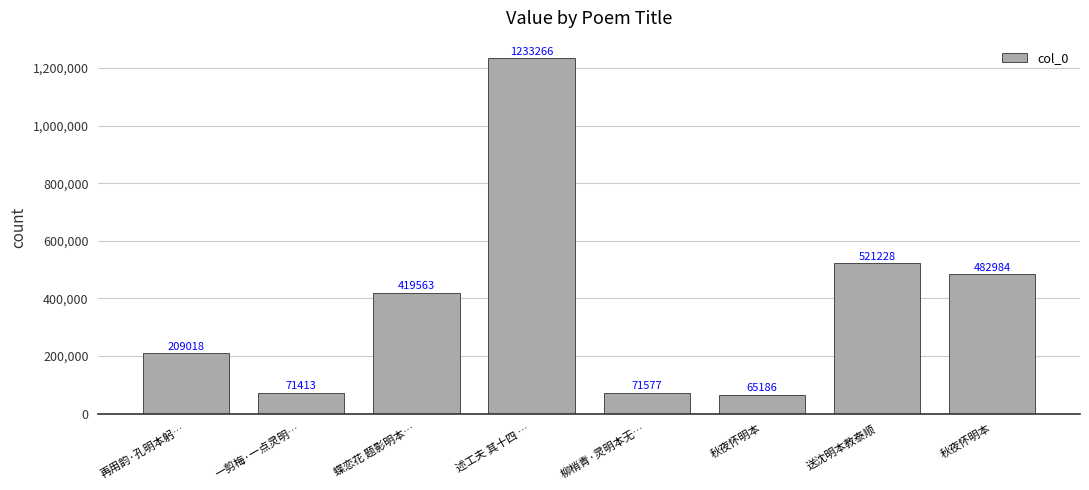

Are the bars horizontal?

No